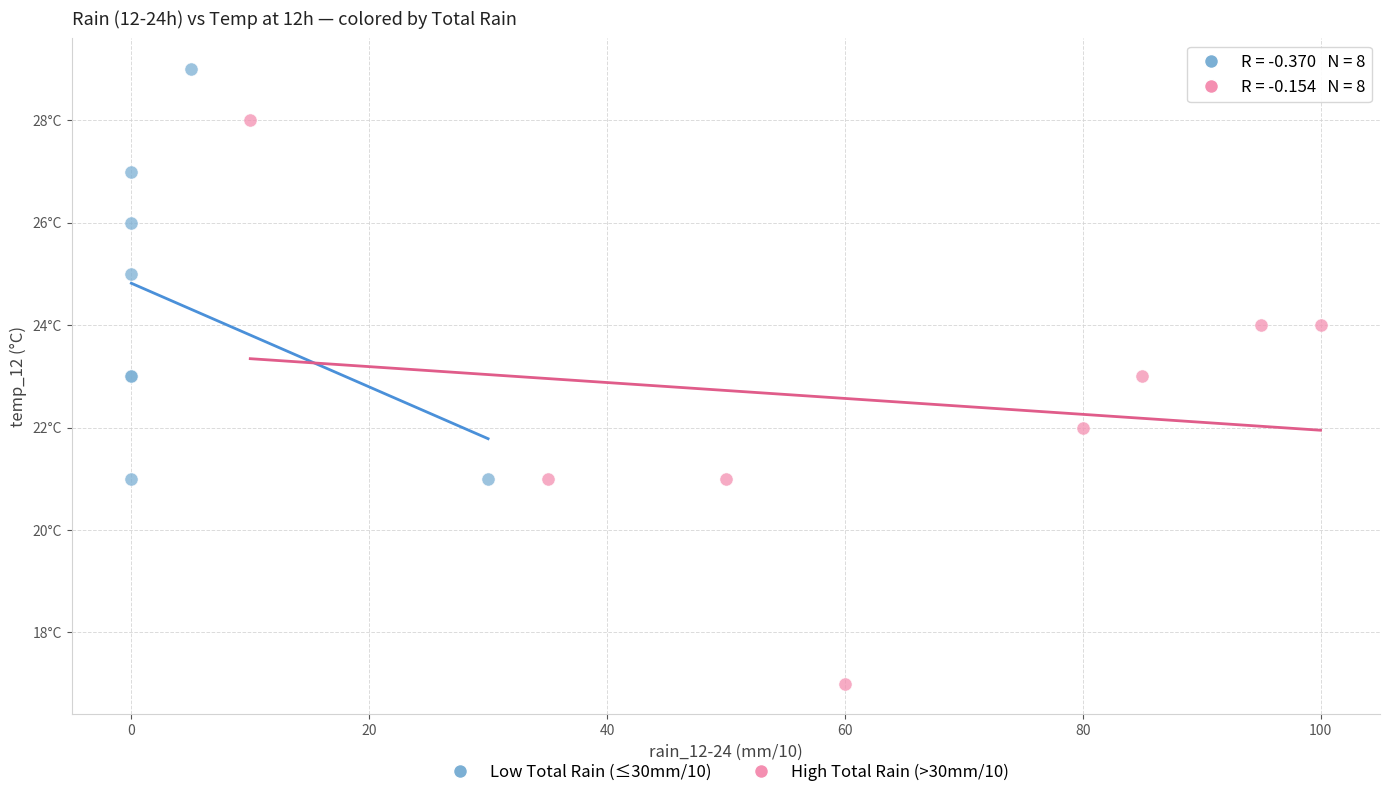

Which series has the widest spread of Y values?

High Total Rain (>30mm/10)